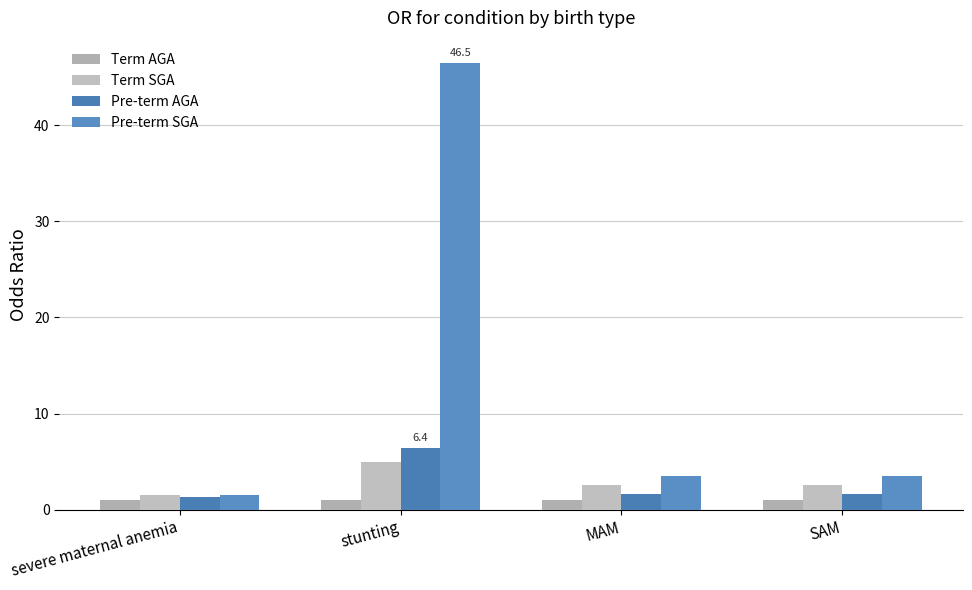

Are the bars horizontal?

No